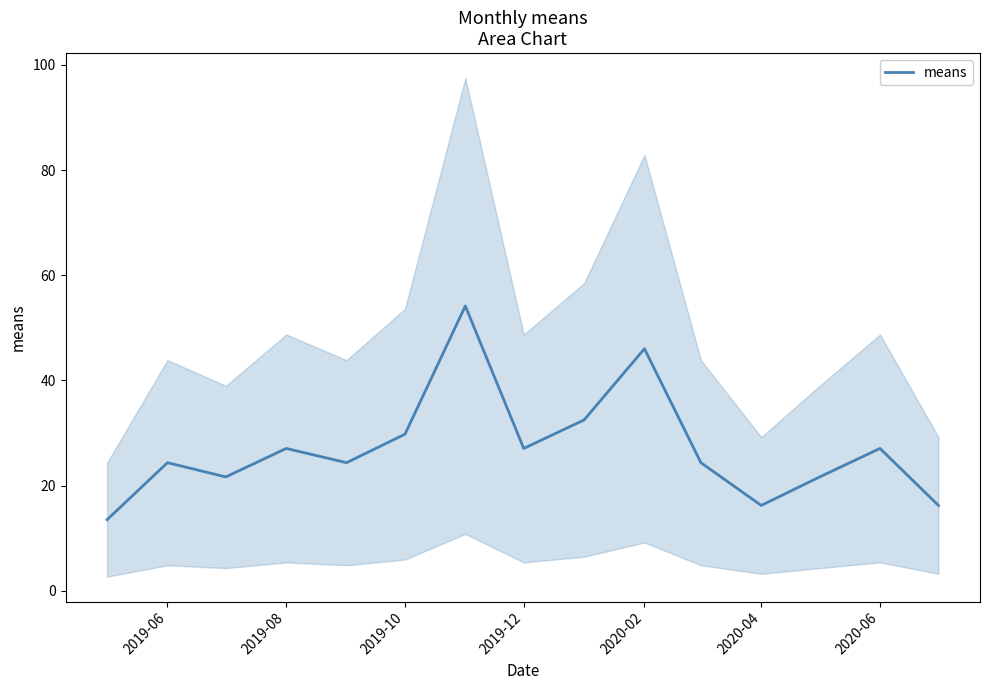

Is this an area chart (filled region under the line)?

No